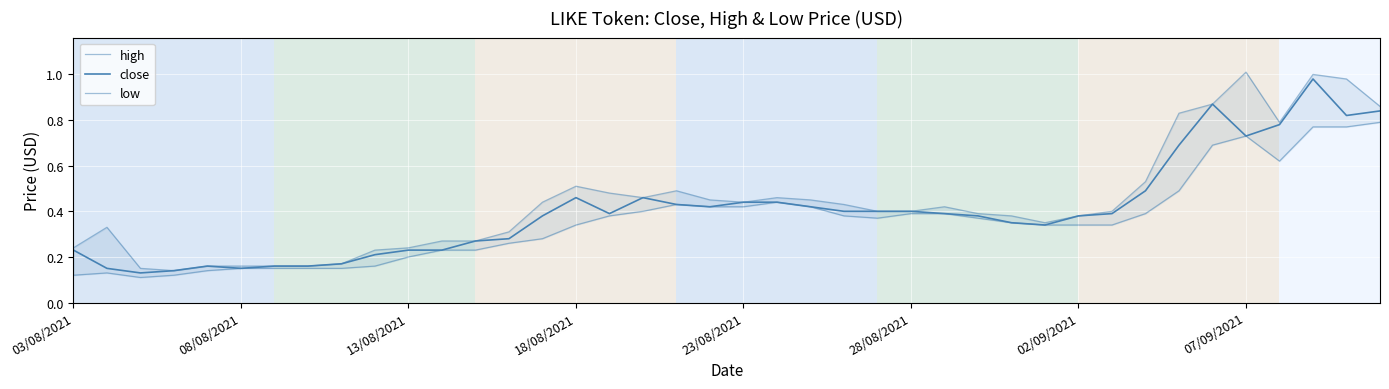

Rank the series at 8 from lowest to highest value.

low, high, close